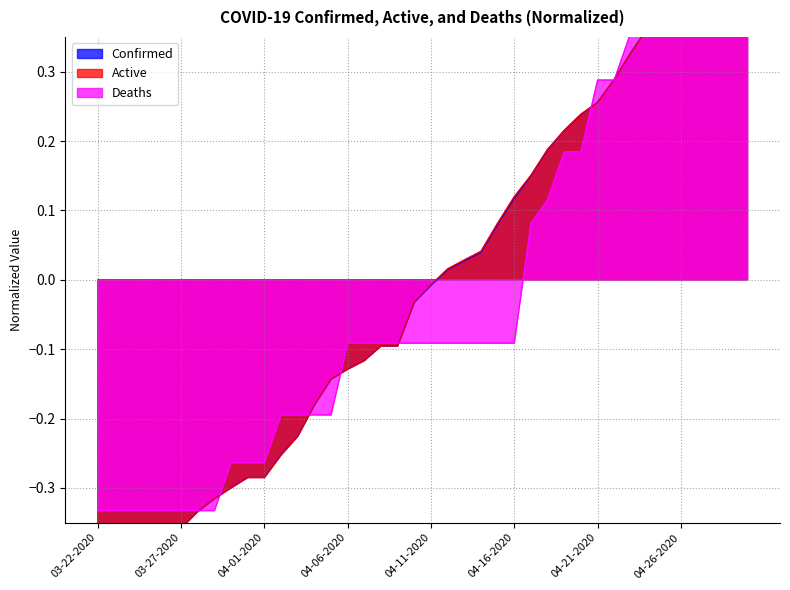

At how many categories does at least one series exceed 0?

19